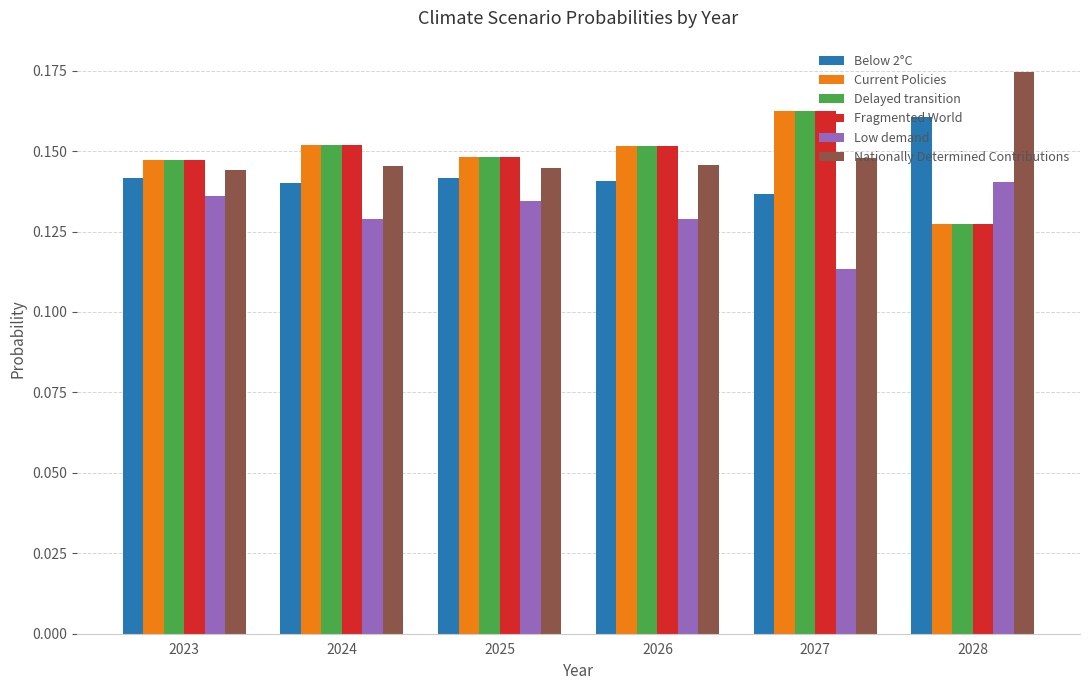

What is the sum of all Delayed transition values?

0.9